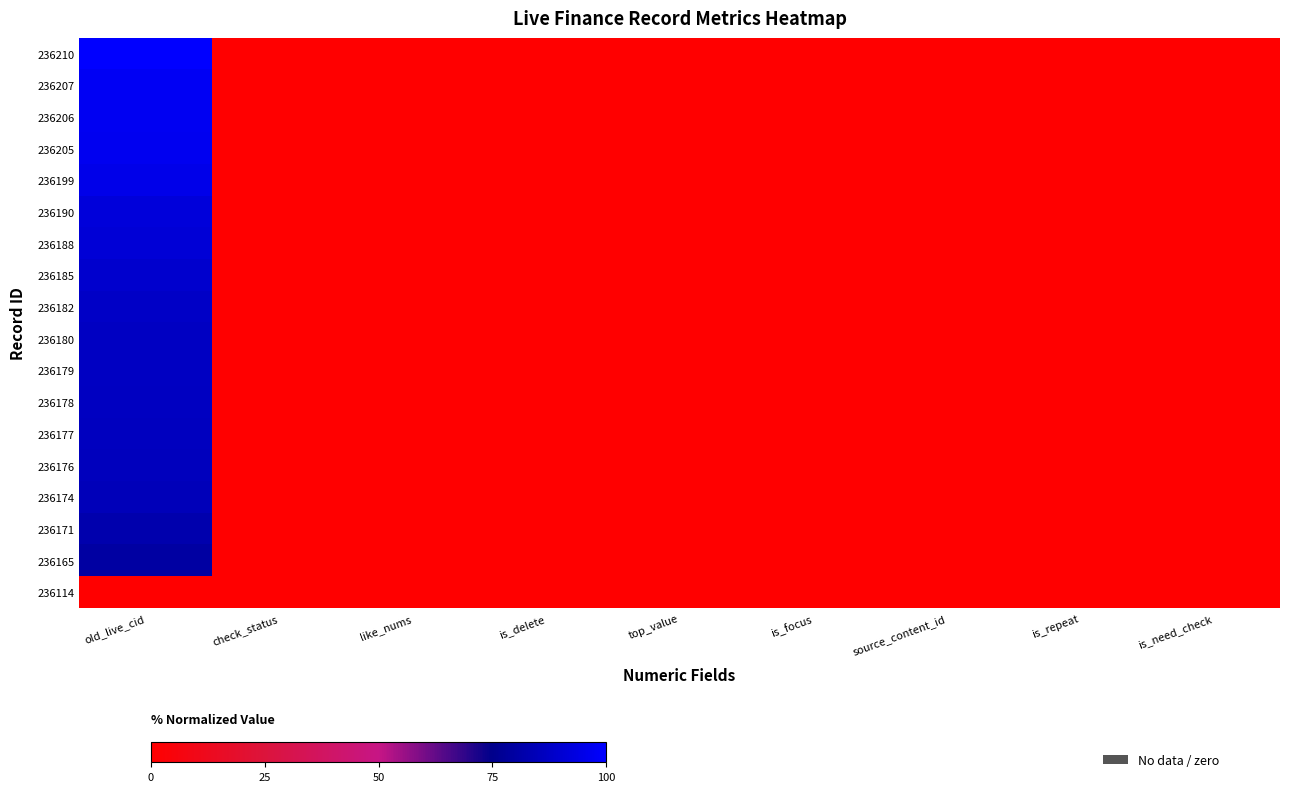

How many series are shown in this chart?

18